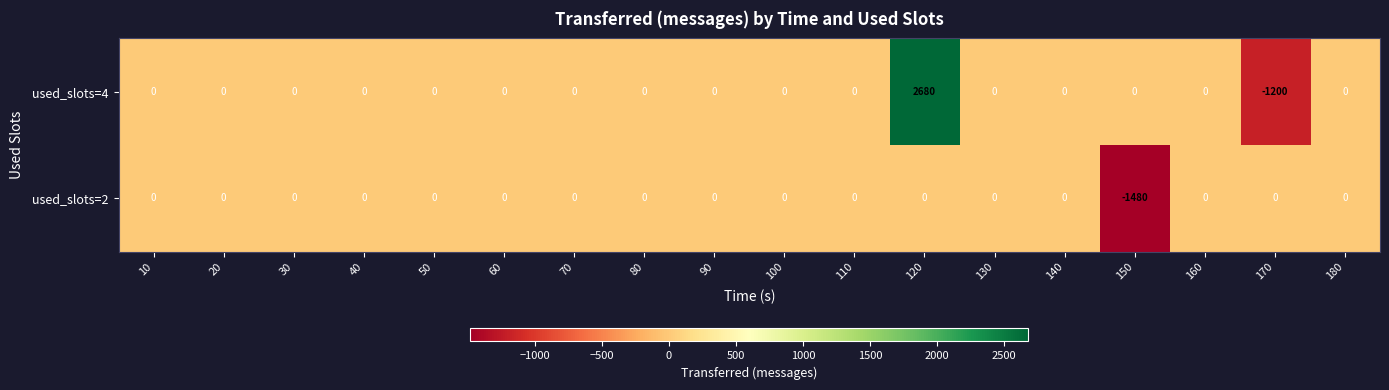

What is the sum of all used_slots=4 values?

1480